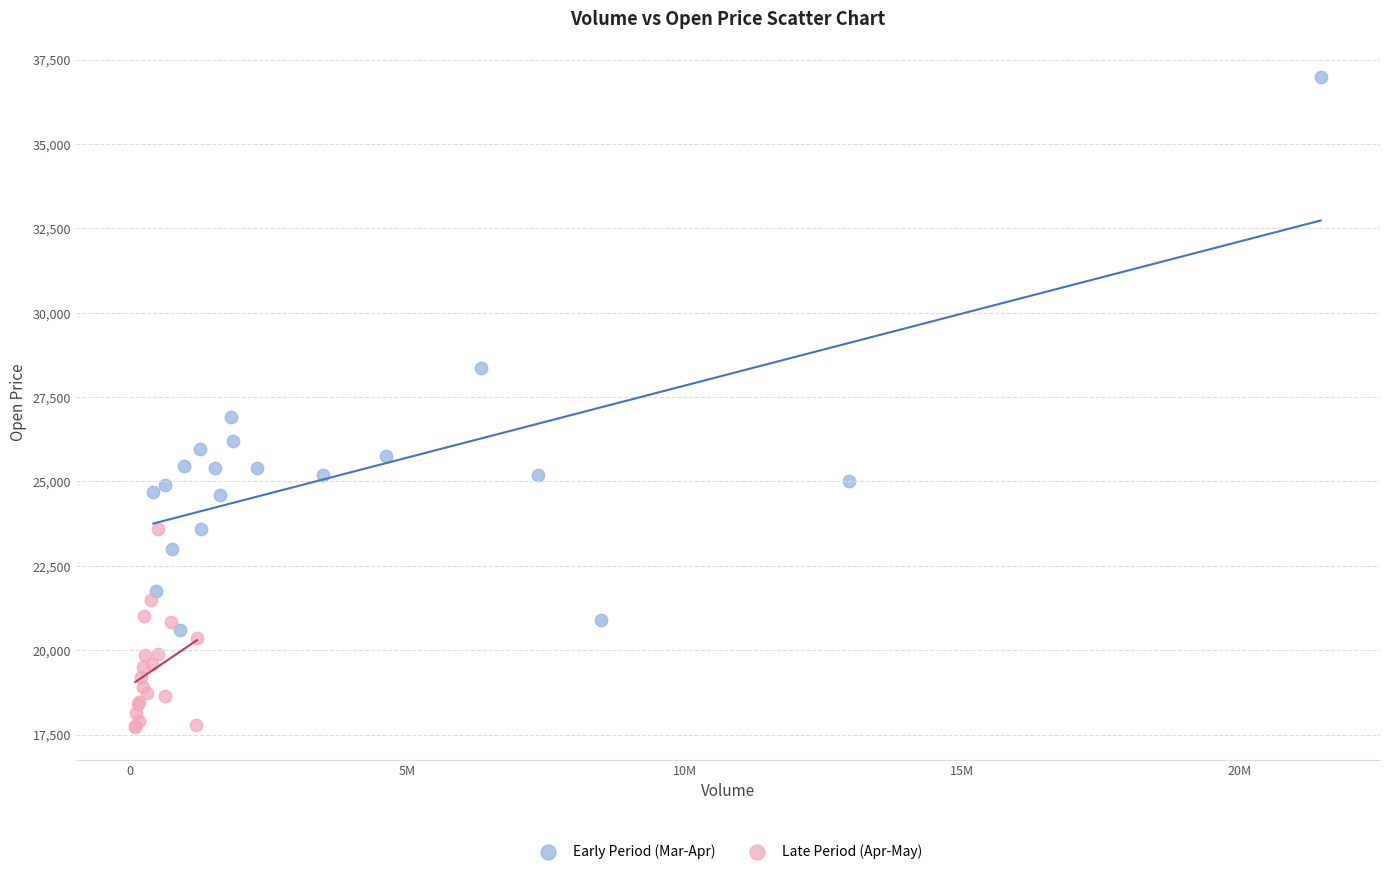

Which series has the widest spread of Y values?

Early Period (Mar-Apr)